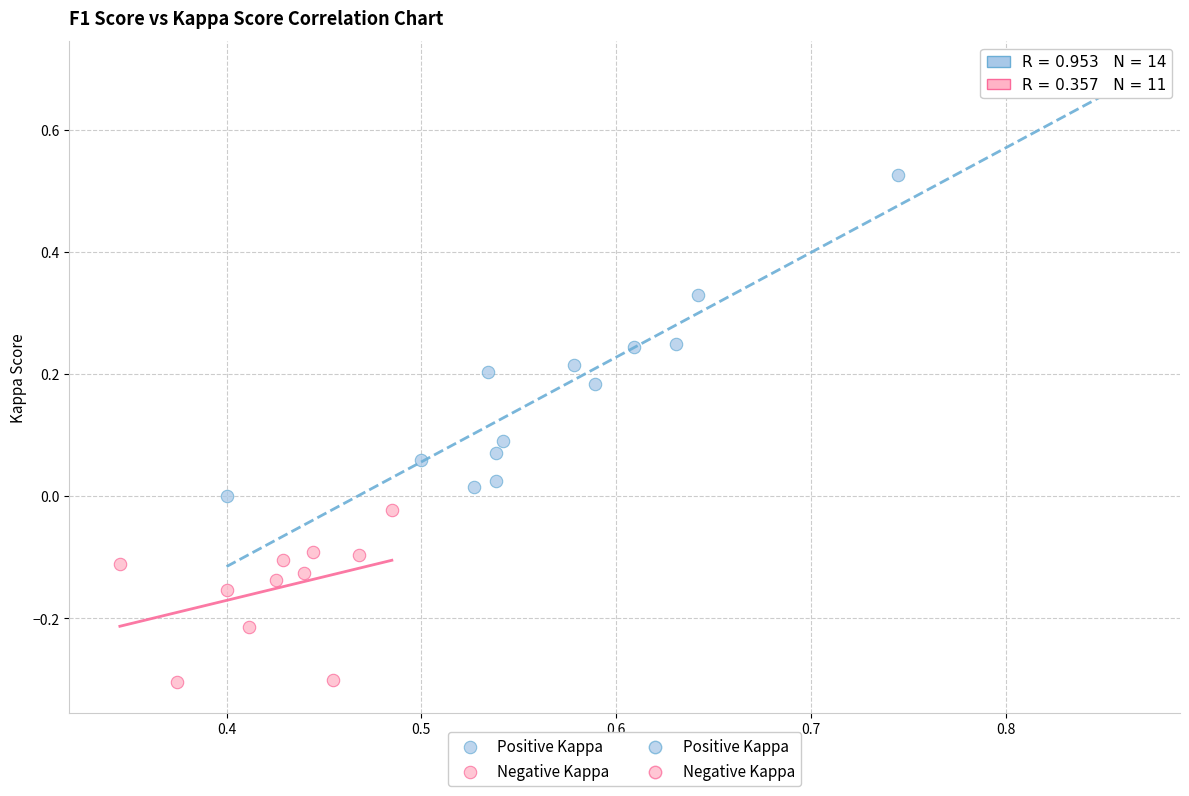

Which series reaches the maximum Y coordinate?

Positive Kappa